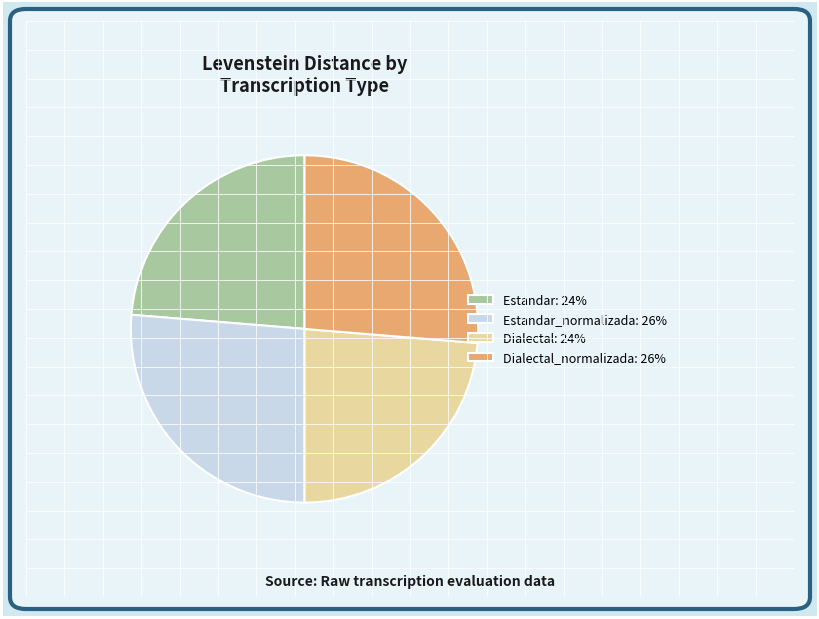

Which has a higher value, Estandar_normalizada: 26% or Dialectal: 24%?

Estandar_normalizada: 26%